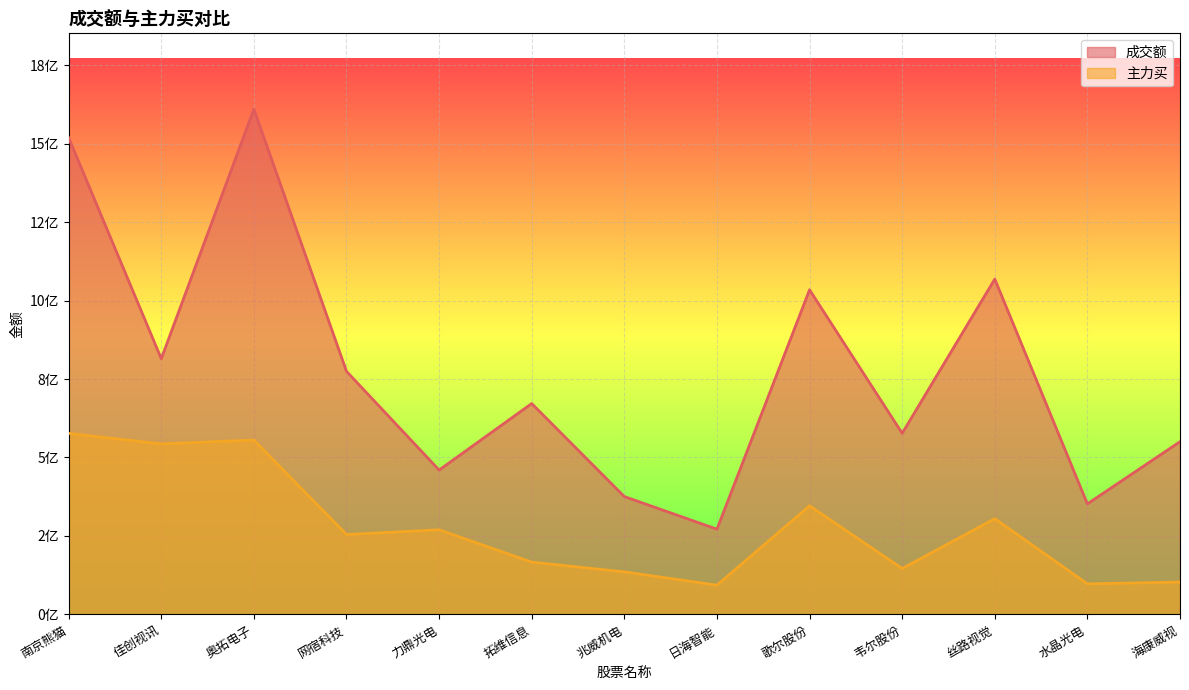

Reading right to left, transcribe all the data shown in this chart.

成交额: 550386201	352318145	1068279944	577152028	1034121334	271726001	375535246	671853046	460044878	774456329	1609681956	814681959	1518590429
主力买: 103268327	97542874	305124379	146375490	346134551	93331348	135665690	166701817	269776690	254640185	555439045	543427804	576802438